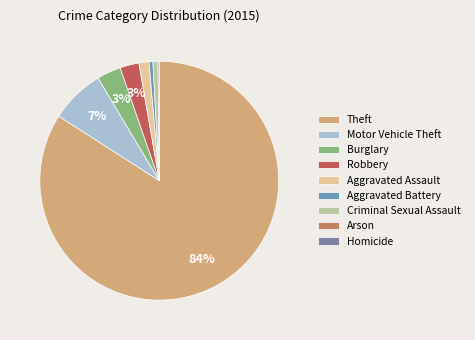

What percentage is the Burglary slice, to the nearest percent?

3%